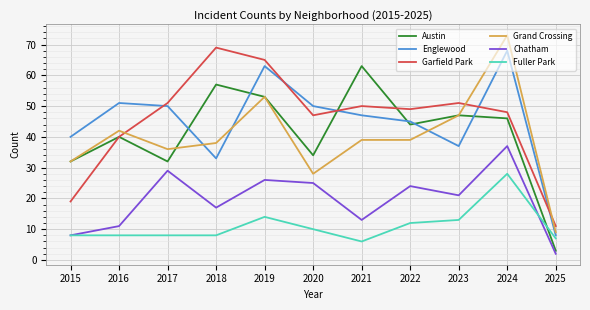

Which series has the widest spread of values?

Grand Crossing